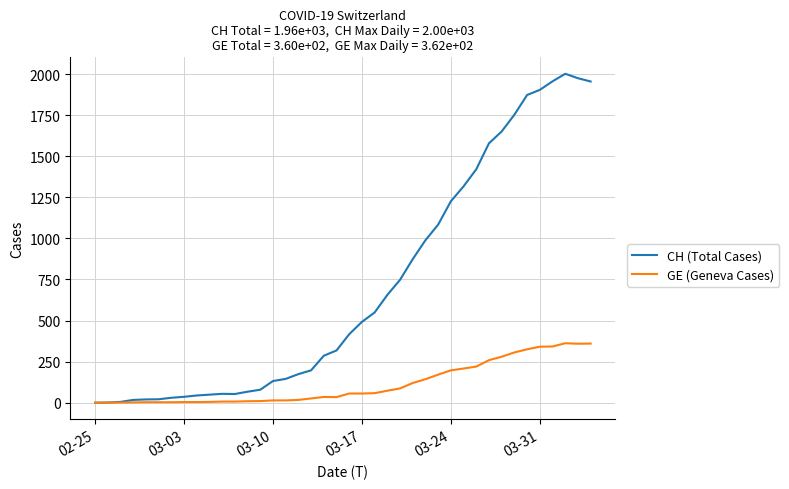

What is the highest value of the CH (Total Cases) series?

2002